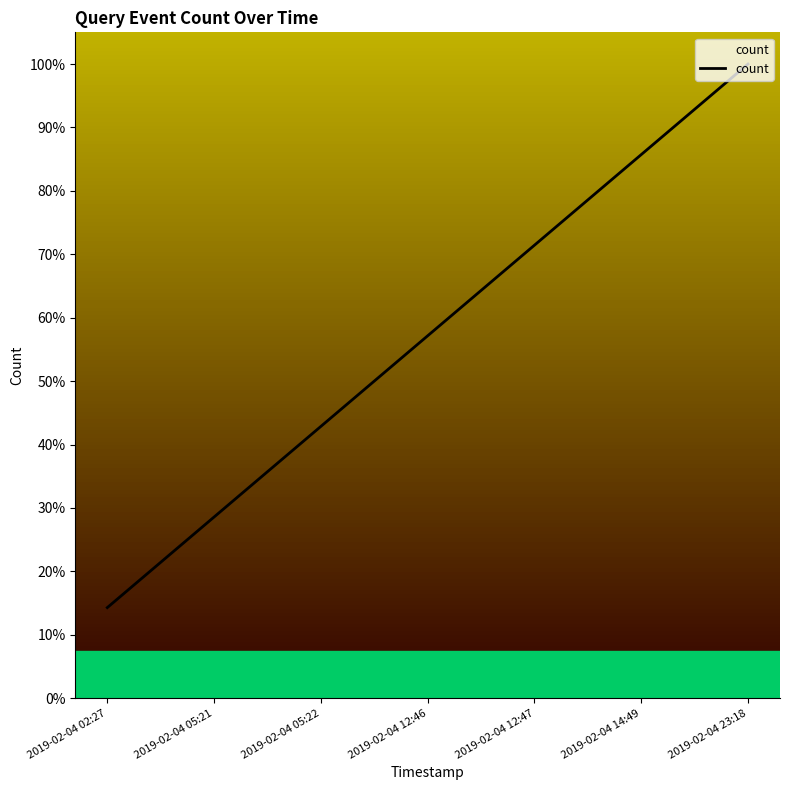

What is the change in value from 2019-02-04 02:27 to 2019-02-04 12:46?

+0.4